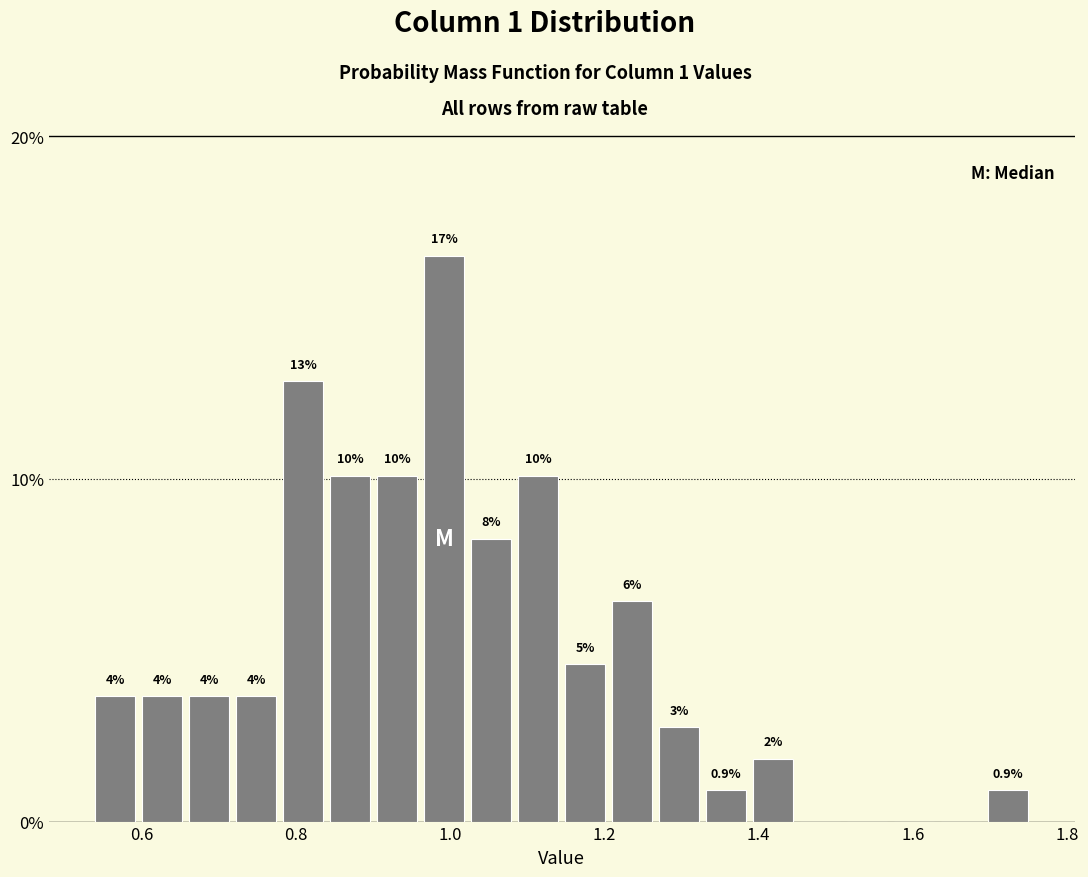

Around what value on the x-axis is the tallest bar? Give the approximate position of its centre, as read against the axis.

1.00